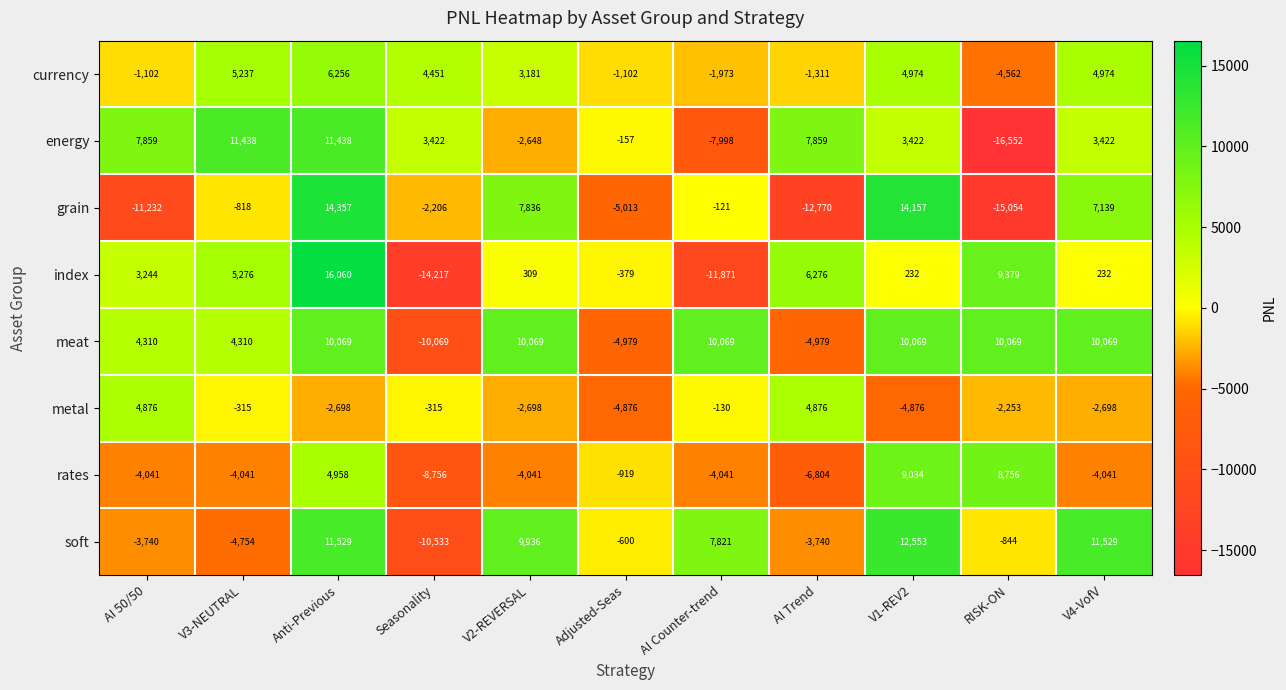

The value of currency at AI 50/50 is -402. True or false?

False